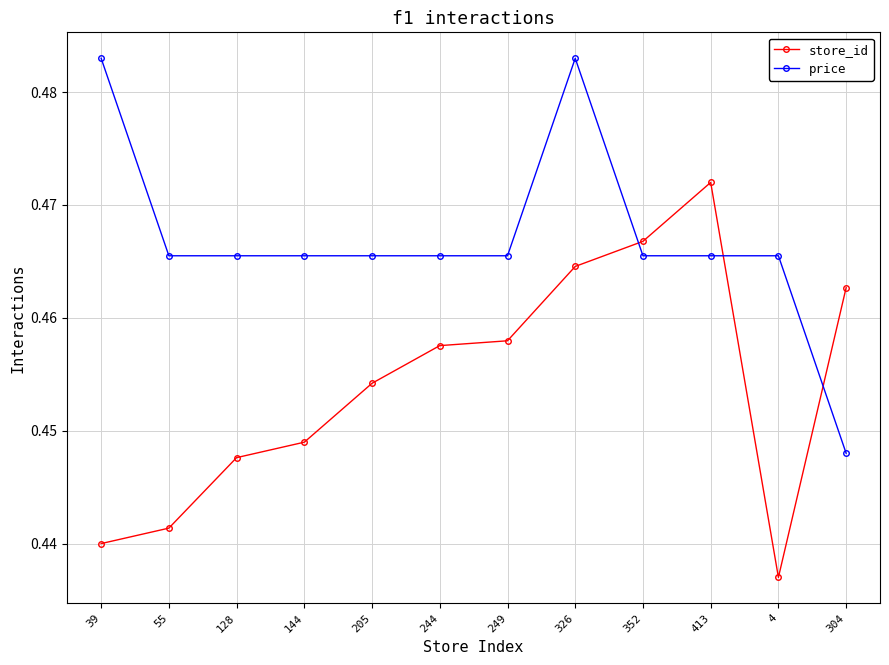

Which category has the lowest value across all series?

4